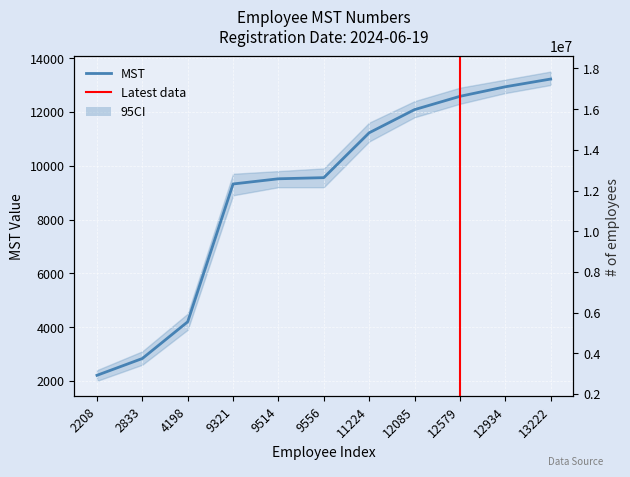

The value at 4198 is 1053. True or false?

False